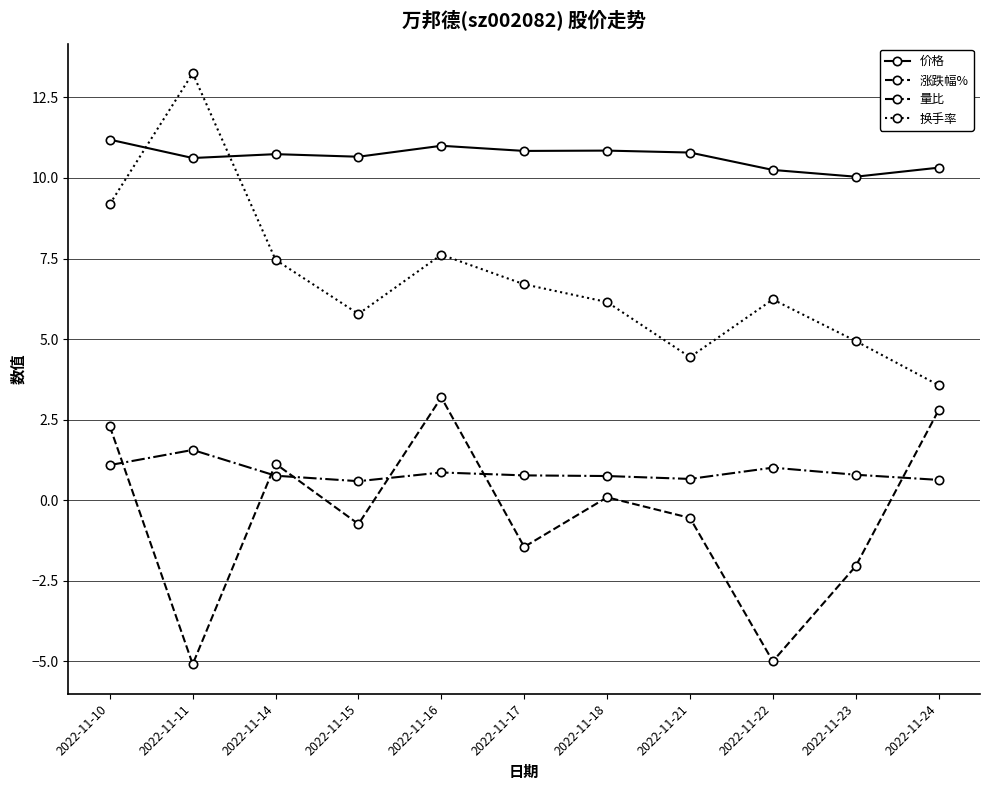

True or false: 量比 and 价格 intersect in this chart.

False